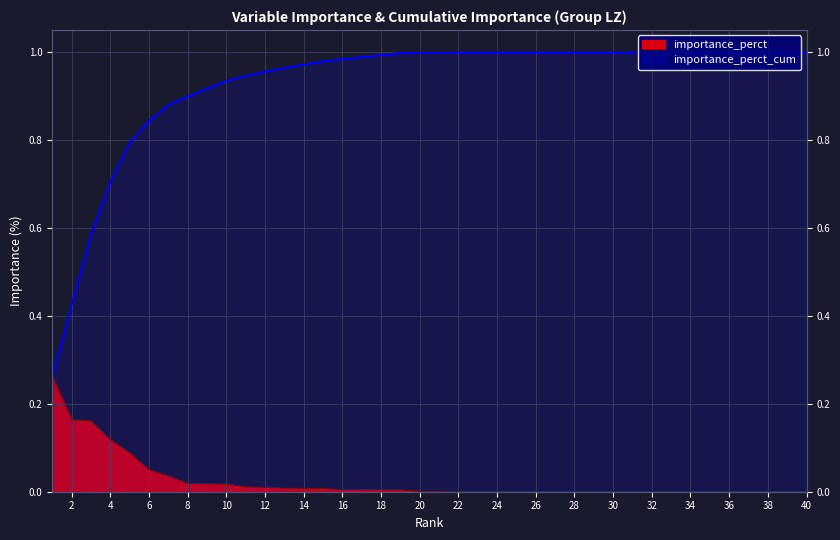

What are all the series names shown in the legend?

importance_perct, importance_perct_cum